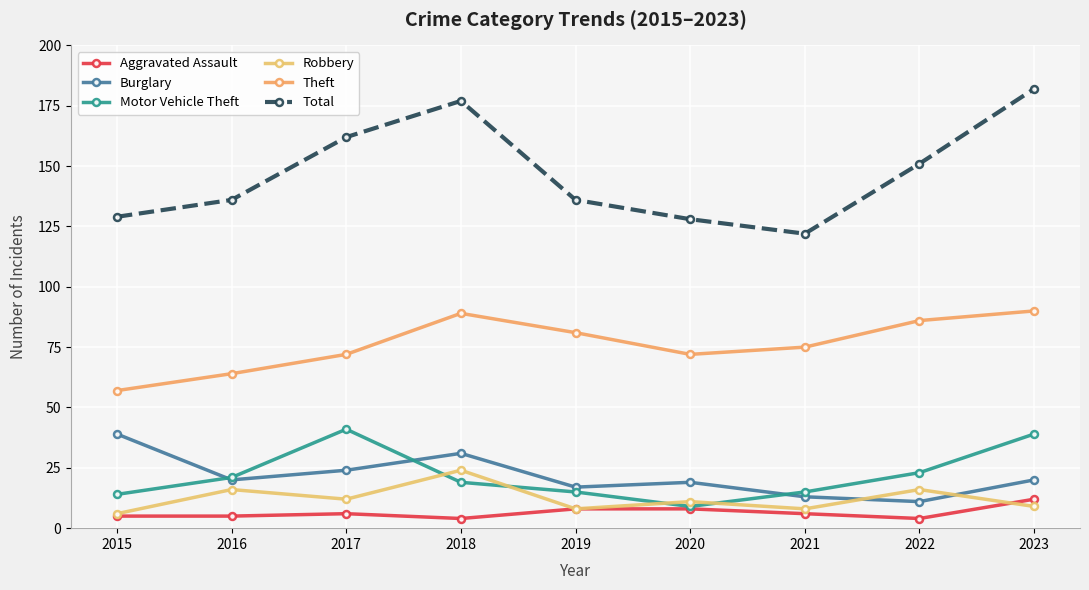

How many distinct data groups are displayed?

6